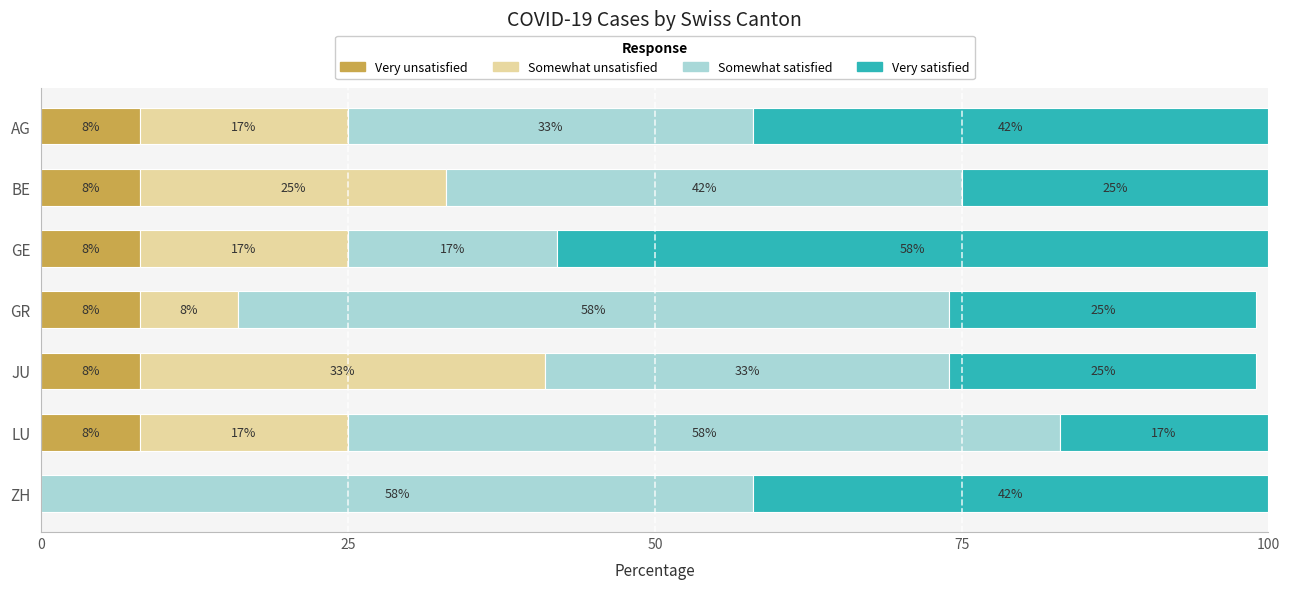

What is the maximum value for Very unsatisfied?

8